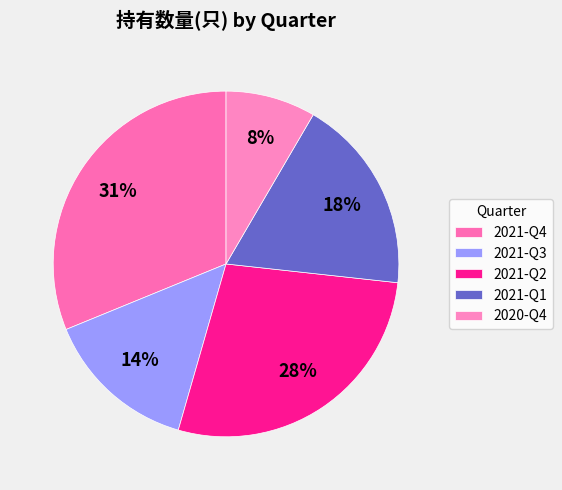

How many slices are in this pie chart?

5